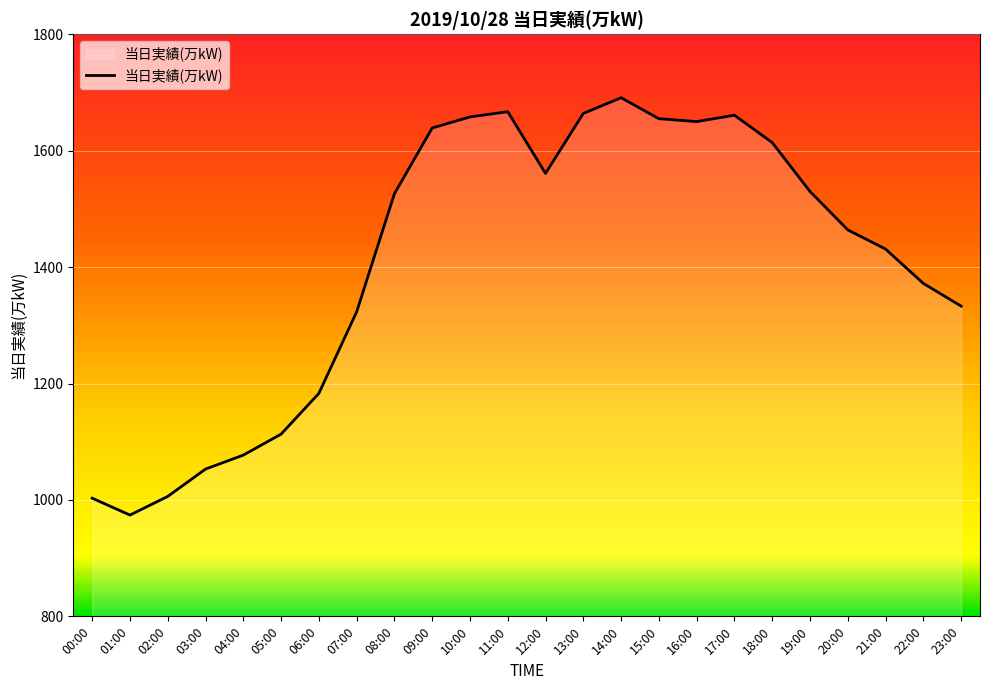

The value at 13:00 is 1664. True or false?

True